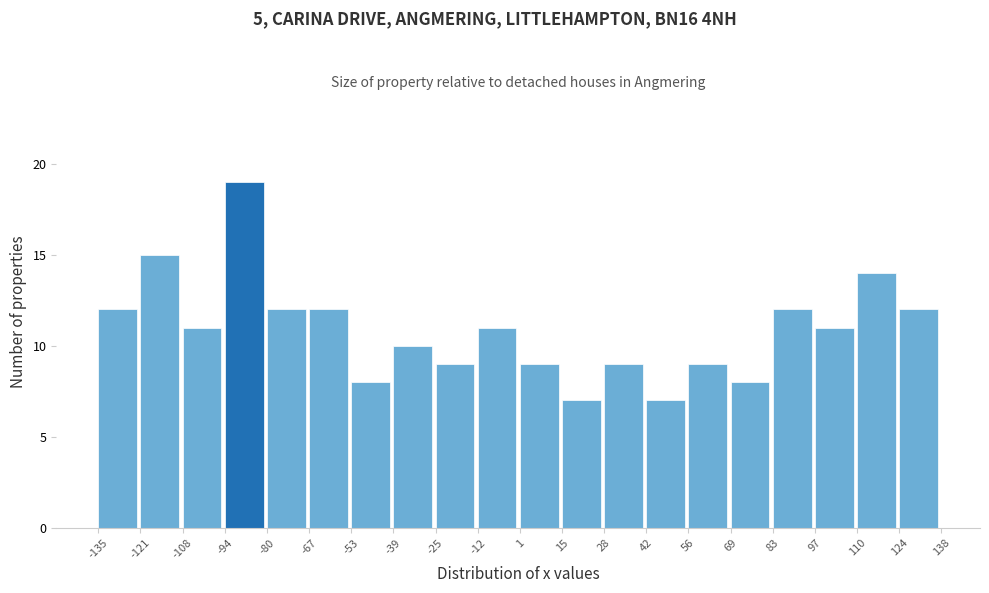

Reading left to right, list every bar in this chart as the range it spans on the x-axis followed by its height. The values are not printed on the chart, so give them approximately, as read against the axis.

-135 to -121: 12
-121 to -108: 15
-108 to -94: 11
-94 to -80: 19
-80 to -67: 12
-67 to -53: 12
-53 to -39: 8
-39 to -25: 10
-25 to -12: 9
-12 to 1: 11
1 to 15: 9
15 to 28: 7
28 to 42: 9
42 to 56: 7
56 to 69: 9
69 to 83: 8
83 to 97: 12
97 to 110: 11
110 to 124: 14
124 to 138: 12